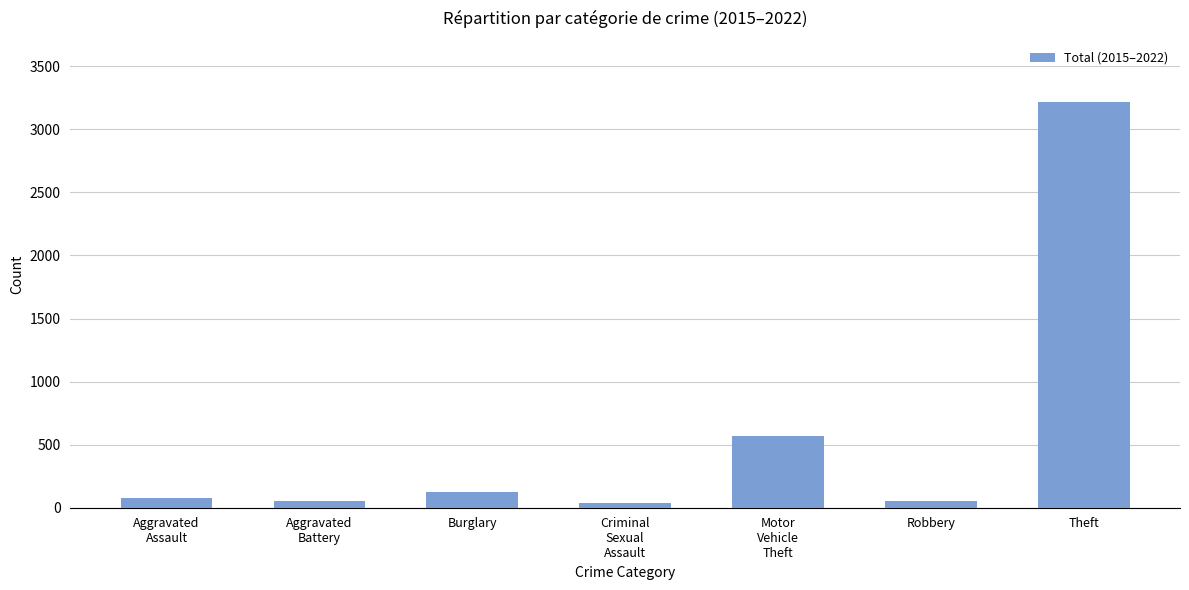

What is the sum of the values at Aggravated
Assault and Criminal
Sexual
Assault?

109